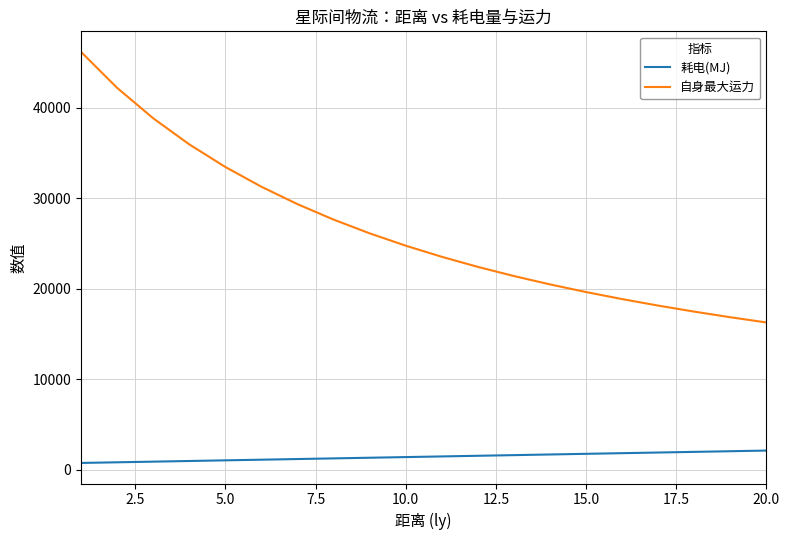

What is the difference between the maximum and minimum values in the 耗电(MJ) series?

1368